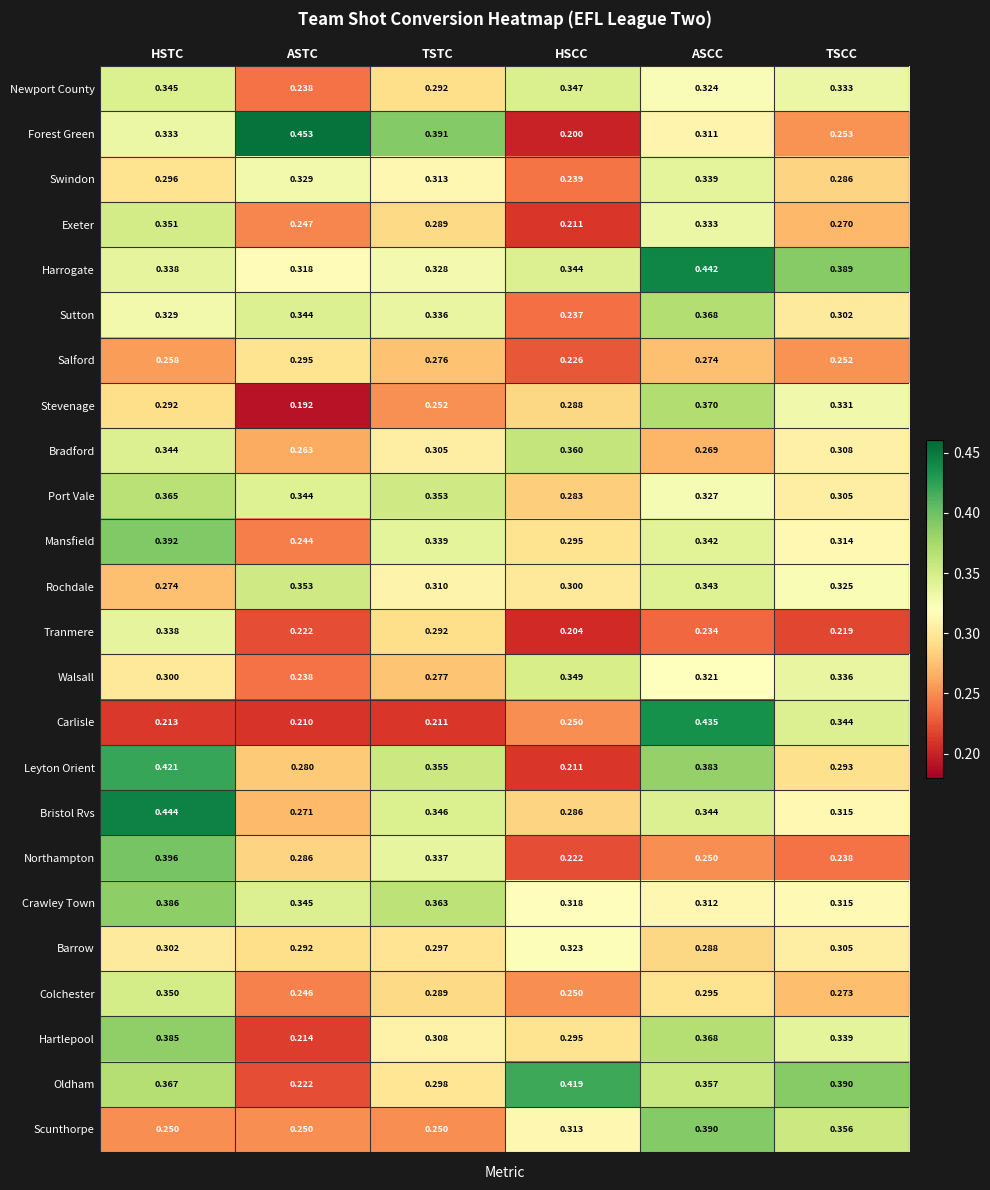

How many series are shown in this chart?

24